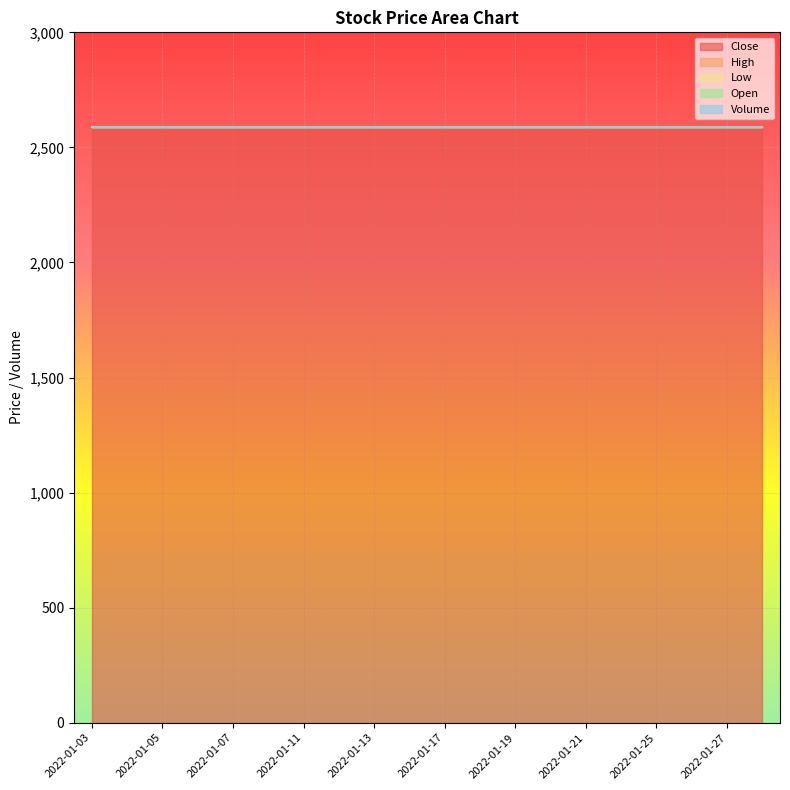

Read the Close value at 2022-01-20.

2590